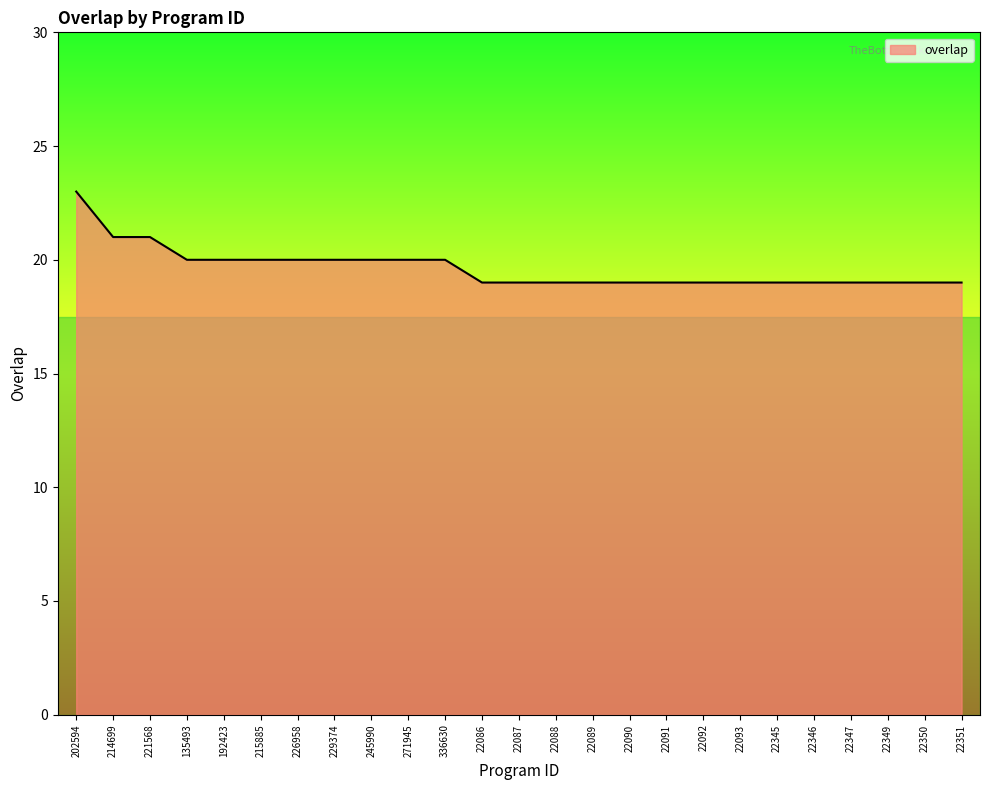

The value at 271945 is 28. True or false?

False